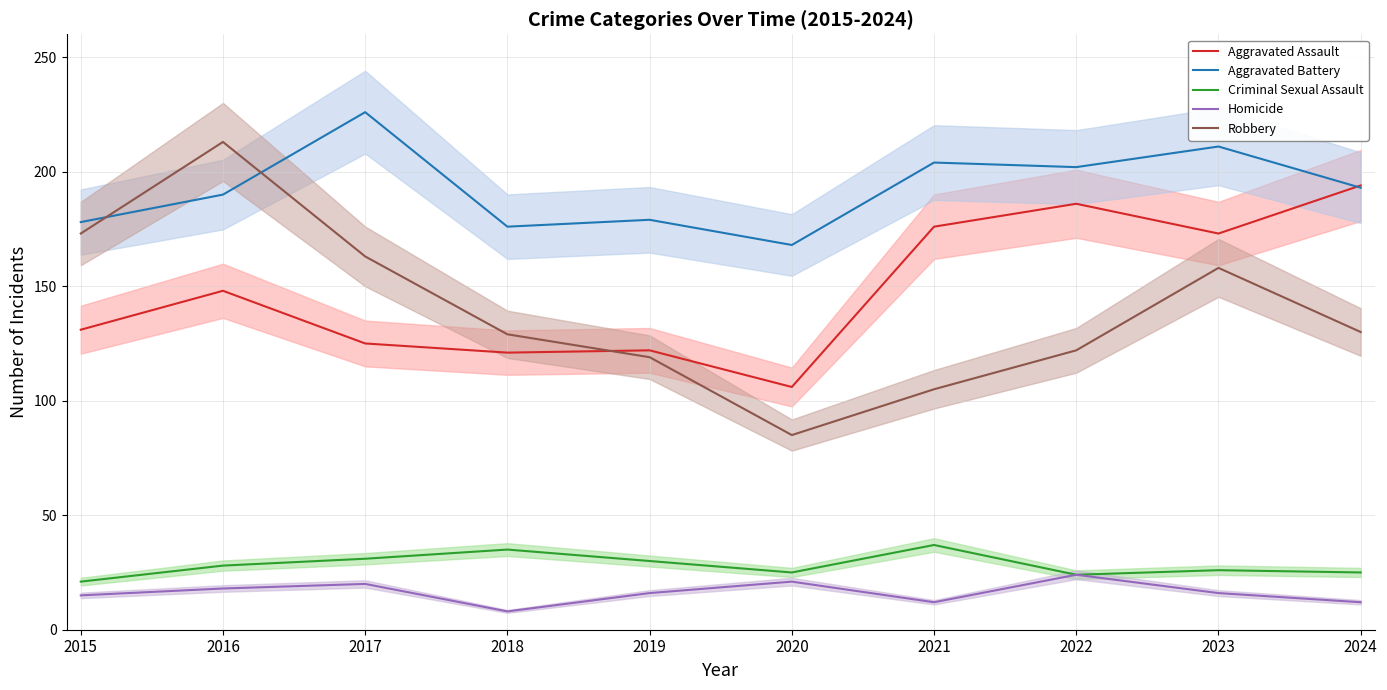

Rank the series by their maximum value, from highest to lowest.

Aggravated Battery, Robbery, Aggravated Assault, Criminal Sexual Assault, Homicide